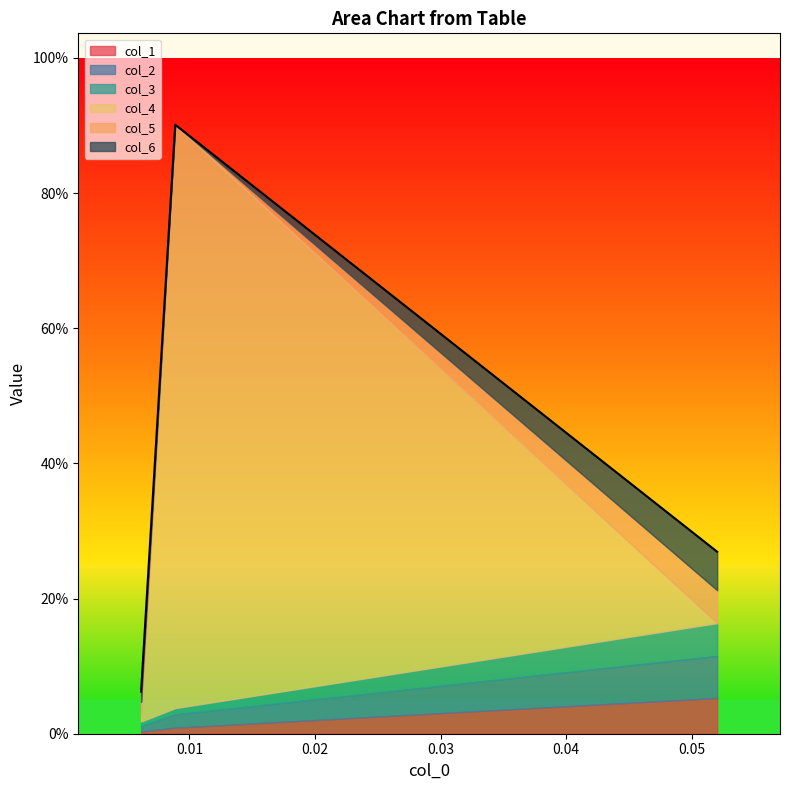

At which label is col_4 closest to 0?

0.052019